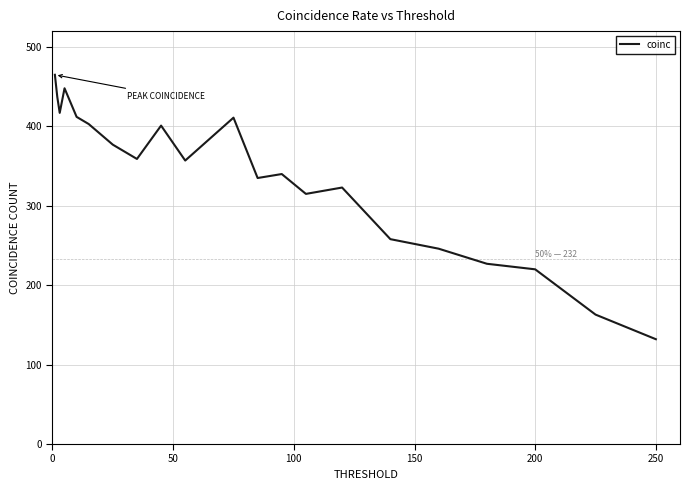

What is the difference between the maximum and minimum values?

333